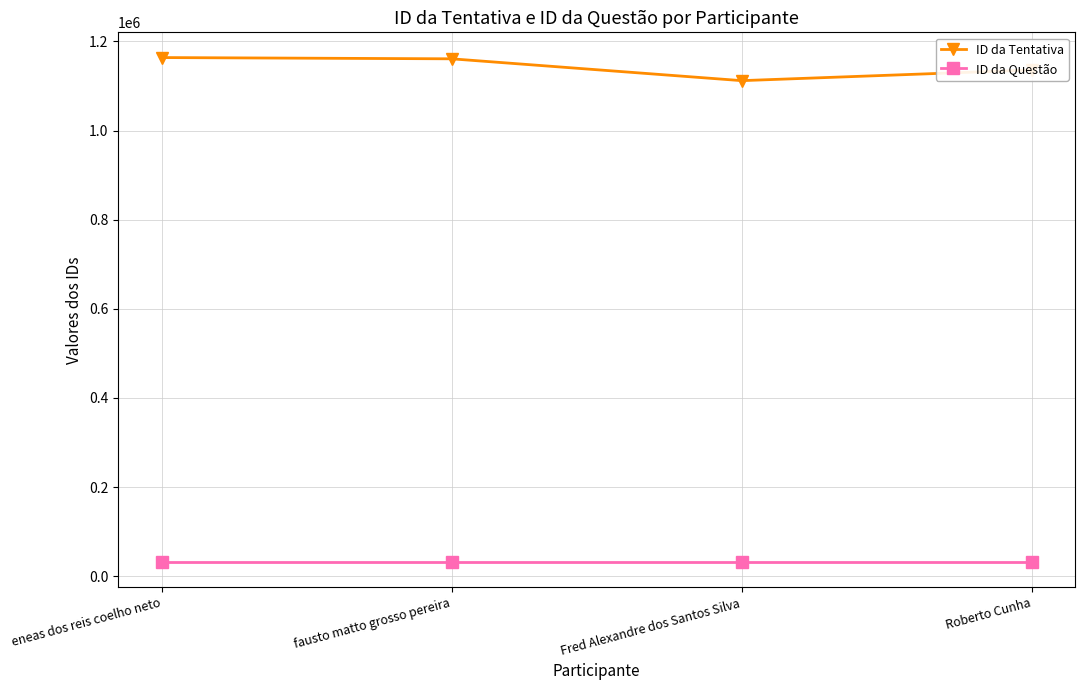

What is the spread (max minus min) of values at eneas dos reis coelho neto?

1131871